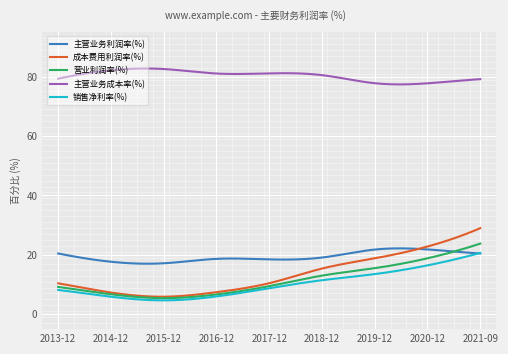

Which series has the largest total across all categories?

主营业务成本率(%)